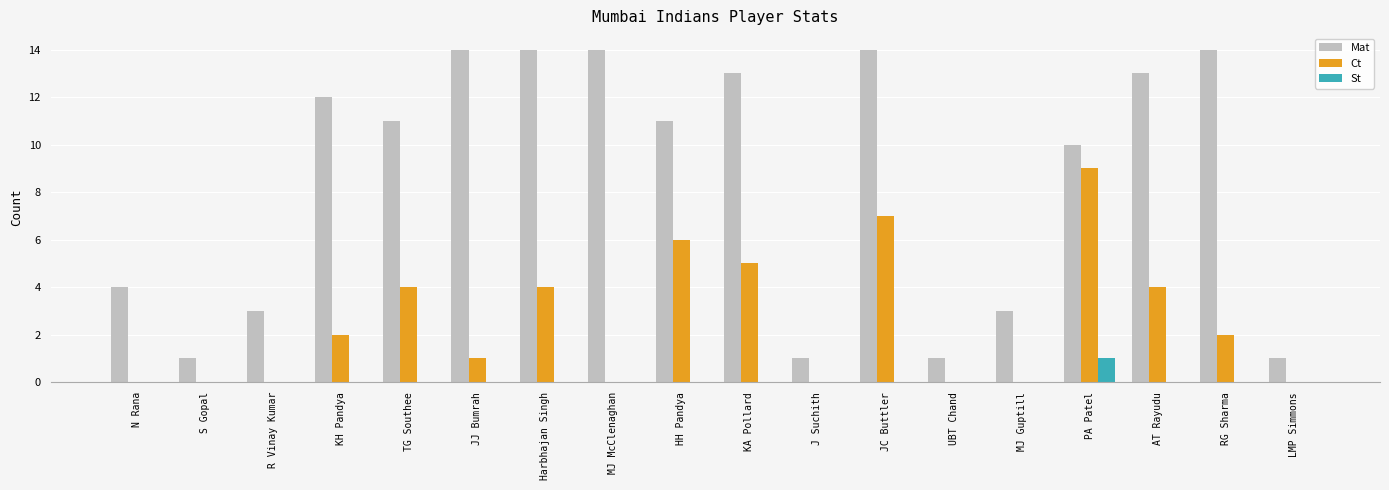

What value does the Mat series have at Harbhajan Singh?

14